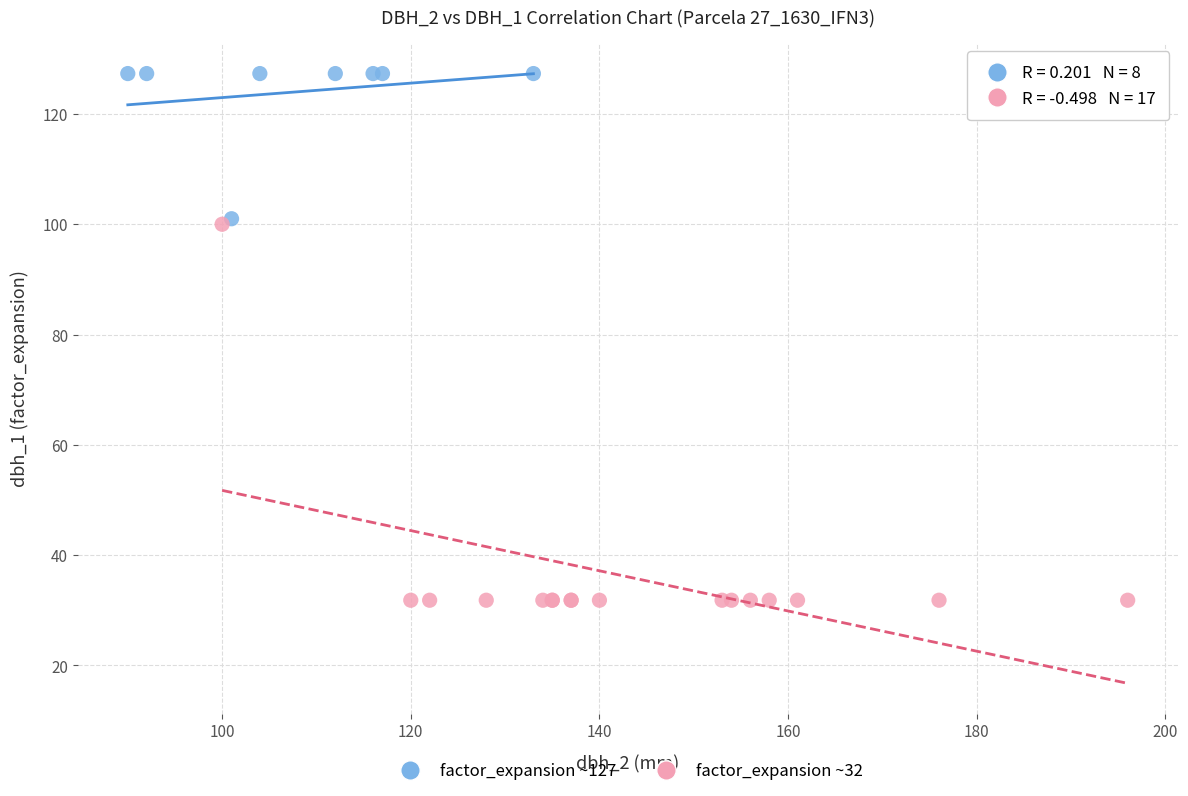

Which series contains the lowest Y value?

factor_expansion ~32